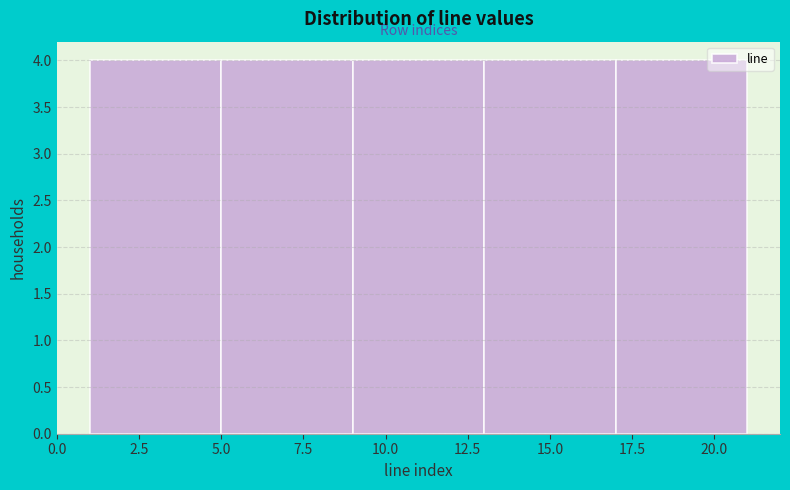

Reading left to right, list every bar in this chart as the range it spans on the x-axis followed by its height. The values are not printed on the chart, so give them approximately, as read against the axis.

1 to 5: 4
5 to 9: 4
9 to 13: 4
13 to 17: 4
17 to 21: 4